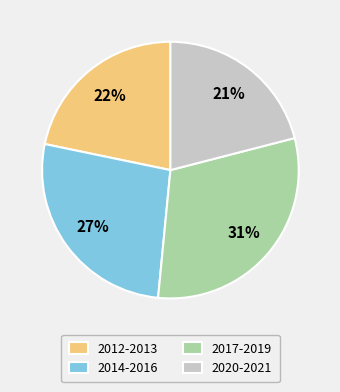

What is the largest slice in the pie chart?

2017-2019